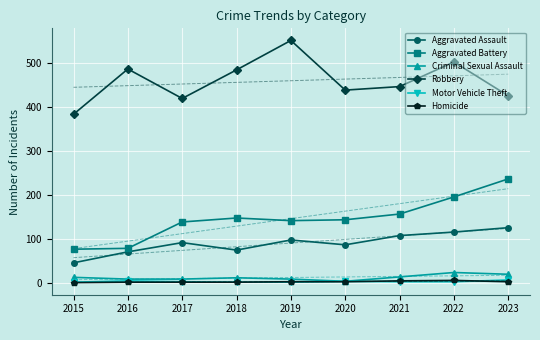

At how many categories does at least one series exceed 141?

9